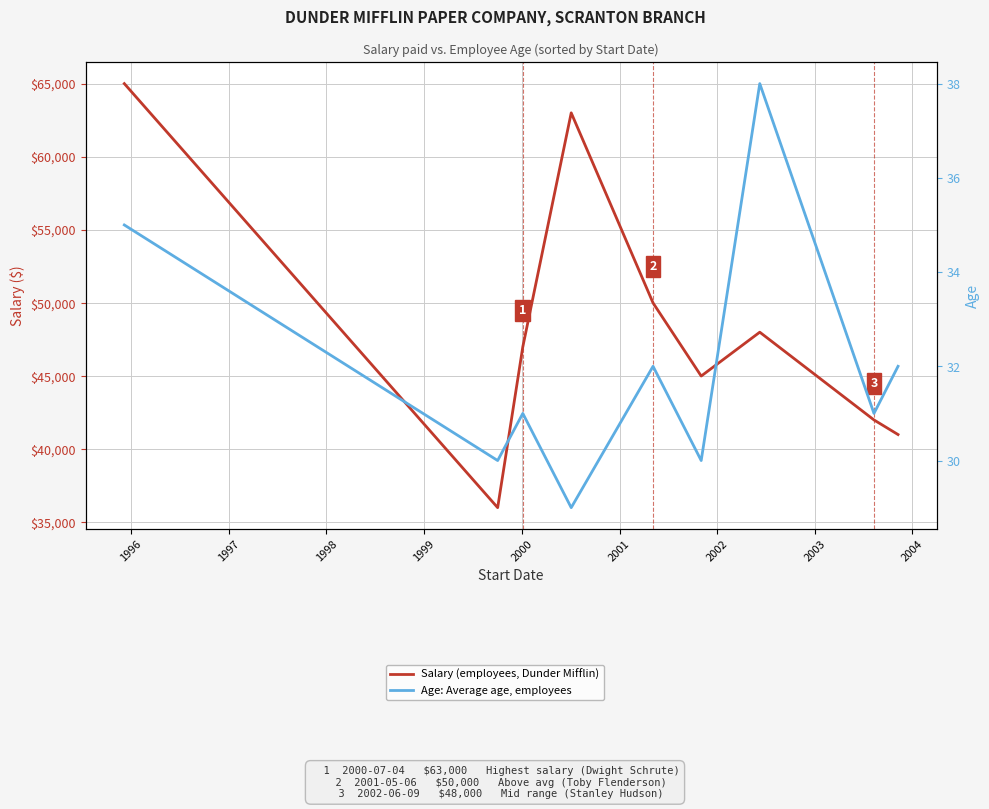

How many lines are shown in the chart?

2